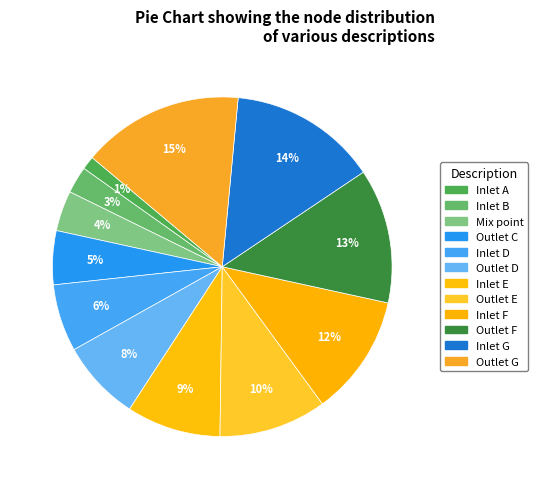

How many segments does this pie chart have?

12